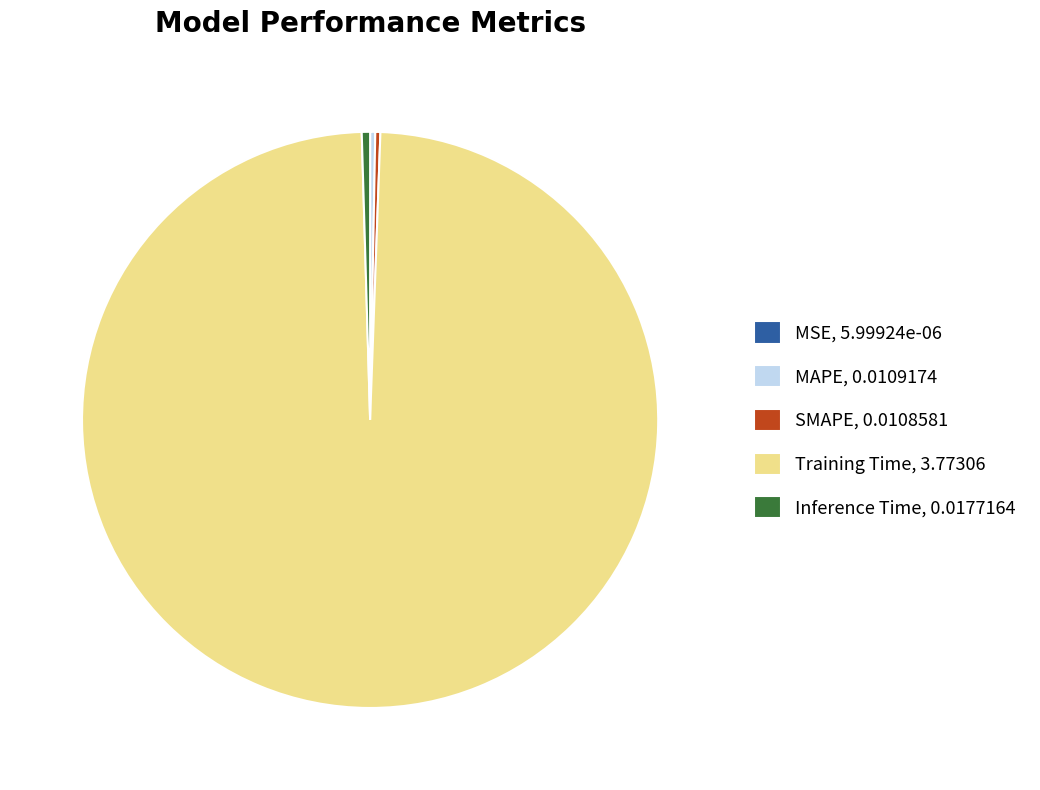

Is there a majority slice in this chart?

Yes